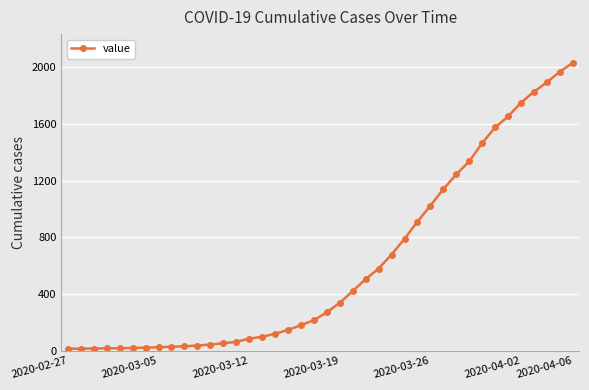

How many data points does each series have?

40